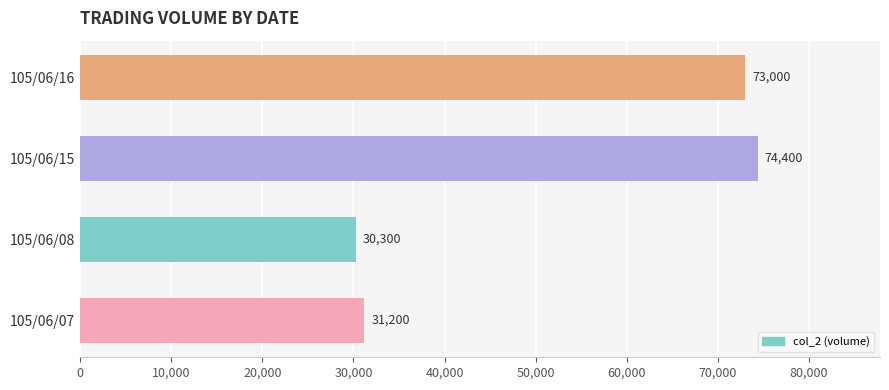

Is it true that the value at 105/06/08 is 30300?

True